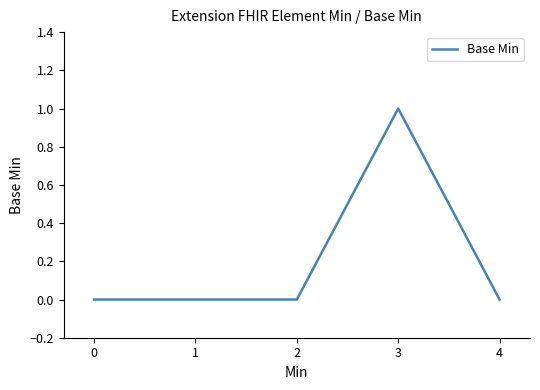

Which category has the highest value across all series?

3